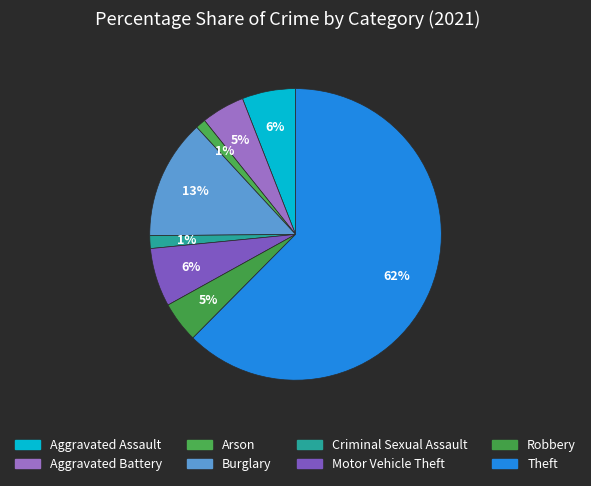

To the nearest percent, what is the average slice percentage?

12%